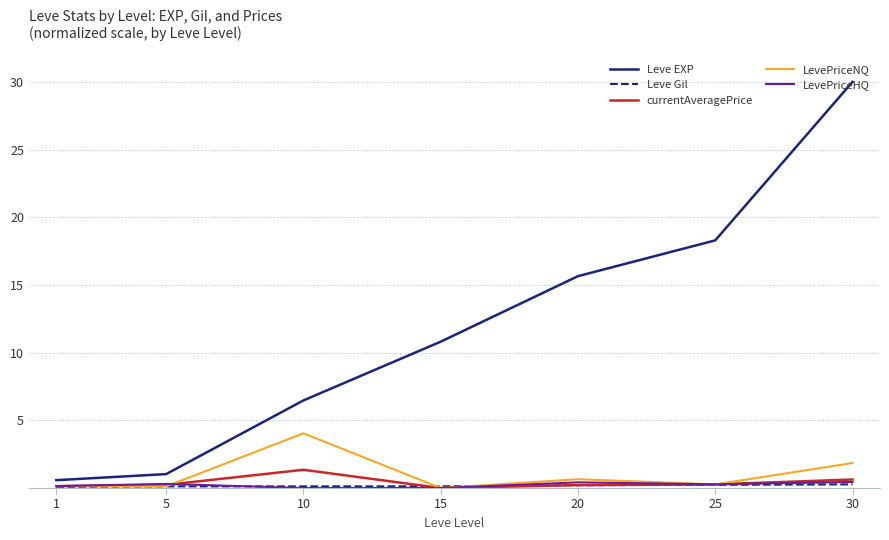

Where does the Leve EXP series first go above 10?

15